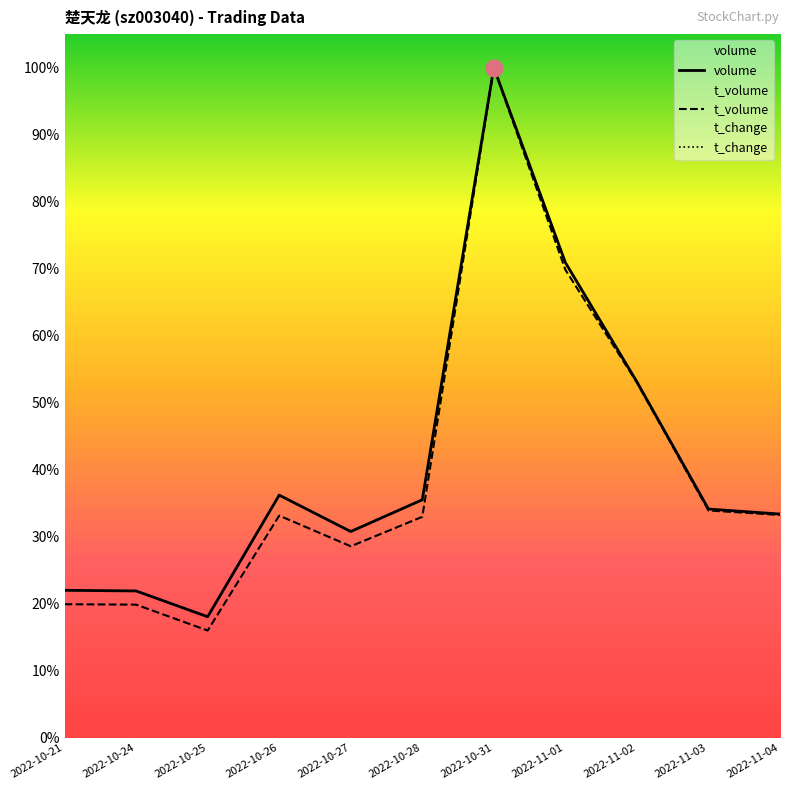

The volume series shows 73446.0 at 2022-10-21. True or false?

True